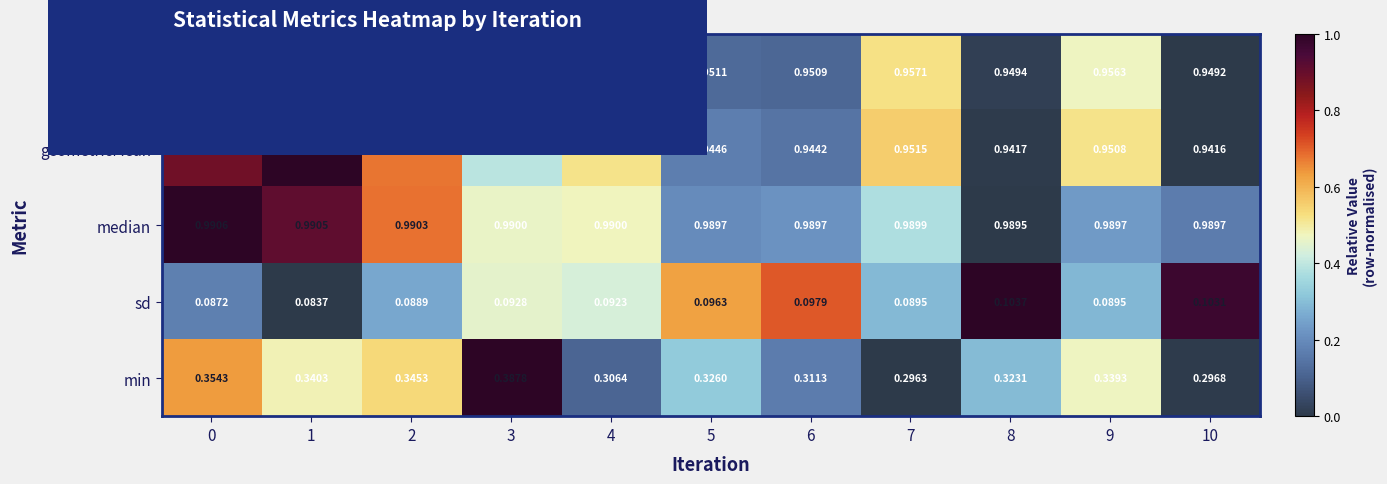

Which series has the largest total across all categories?

median